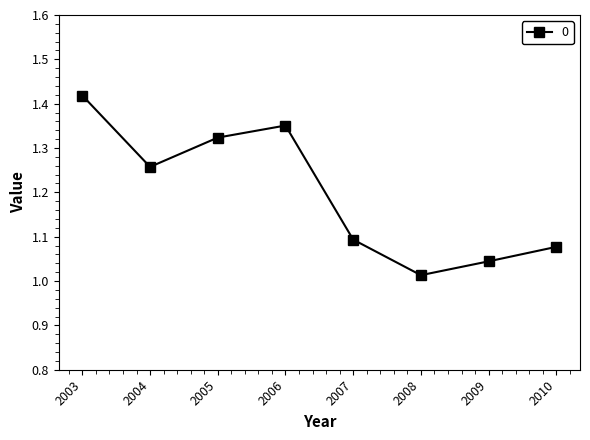

What is the change in value from 2006 to 2008?

-0.3